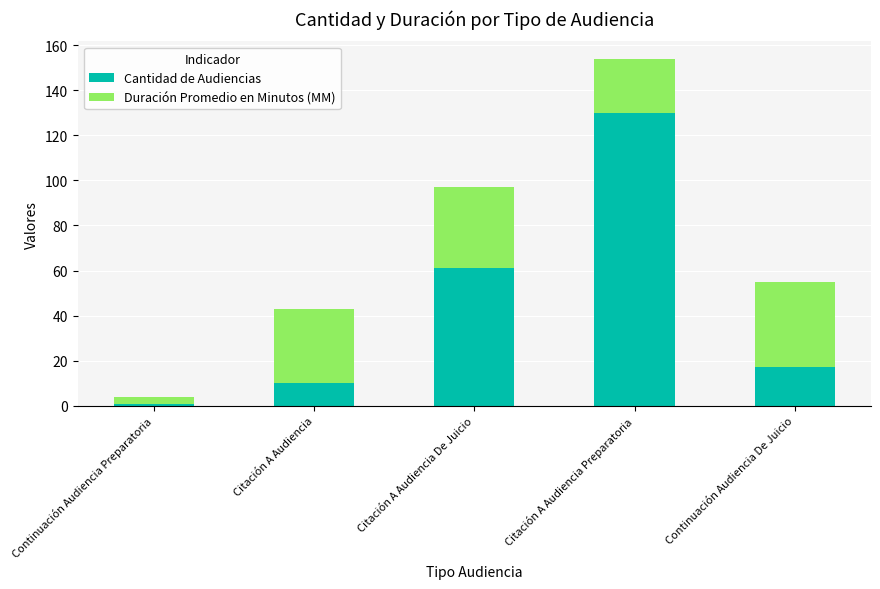

Reading left to right, what are the values for Cantidad de Audiencias?

1	10	61	130	17